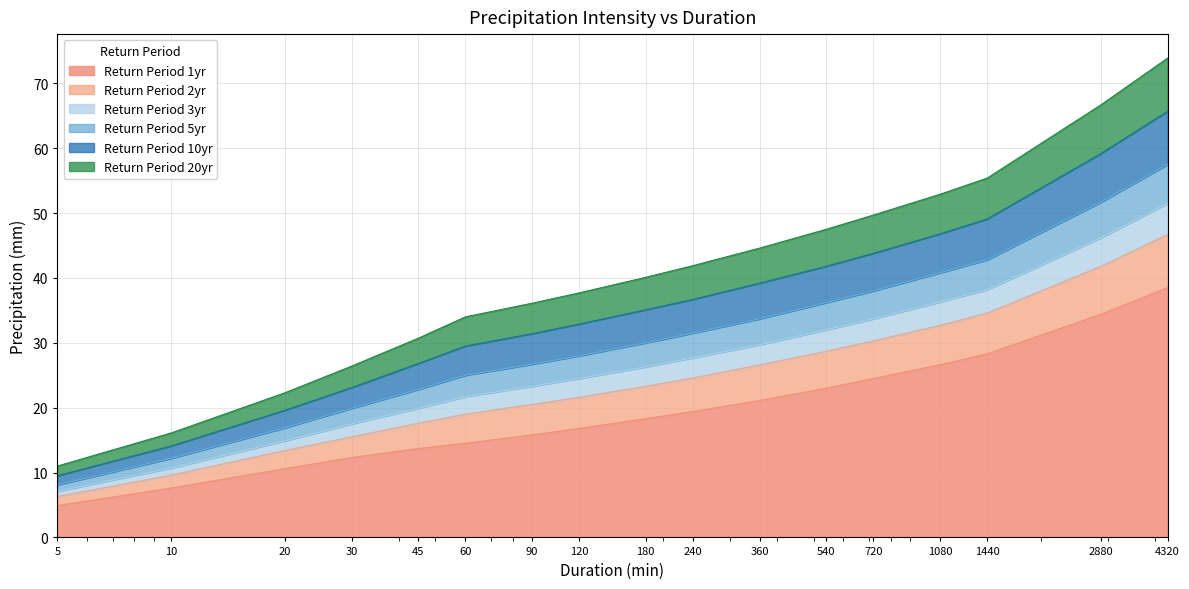

True or false: Return Period 10yr has more than 0 interior local peaks.

False